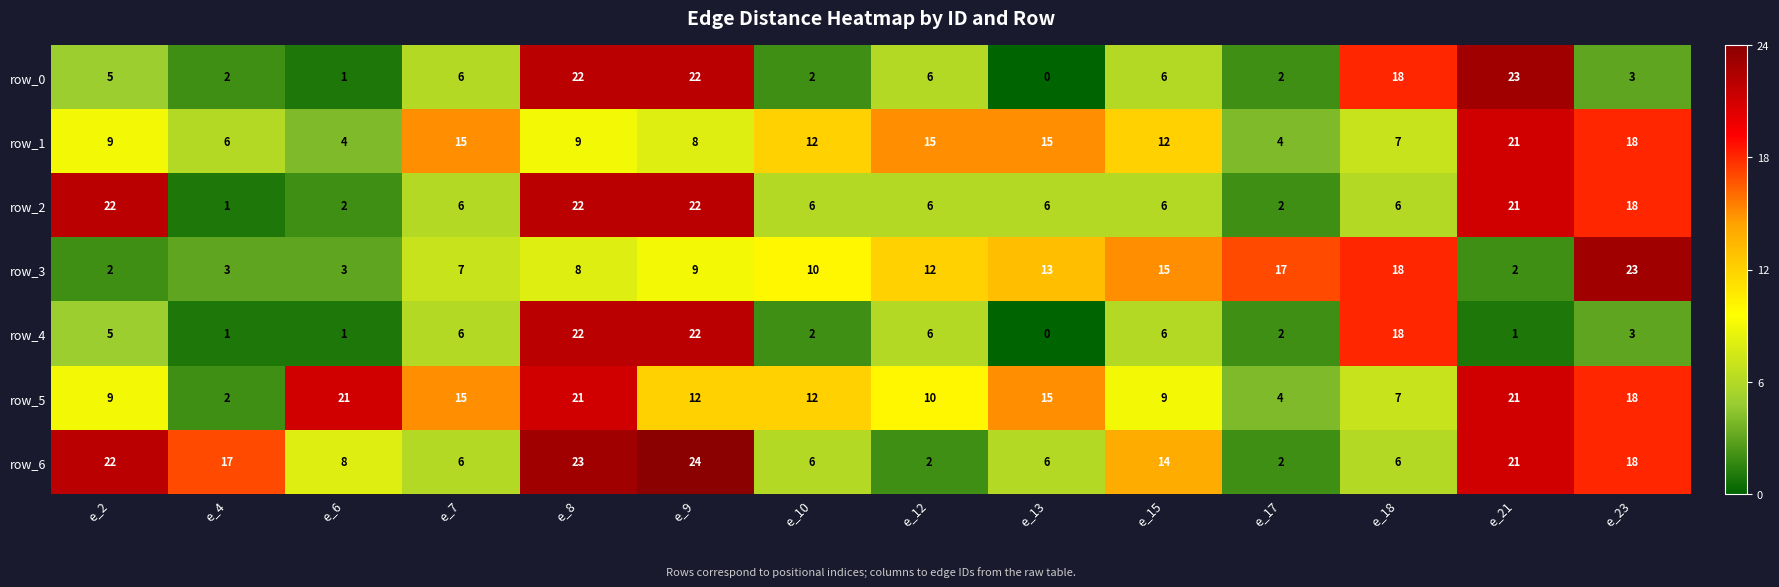

Is it true that row_6 equals 27 at e_23?

False